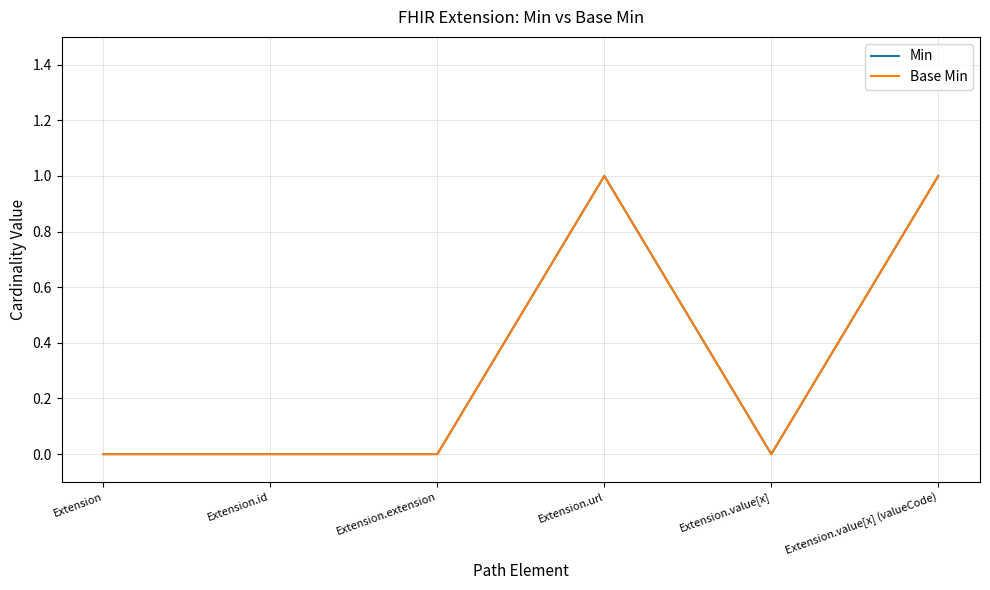

Is this an area chart (filled region under the line)?

No